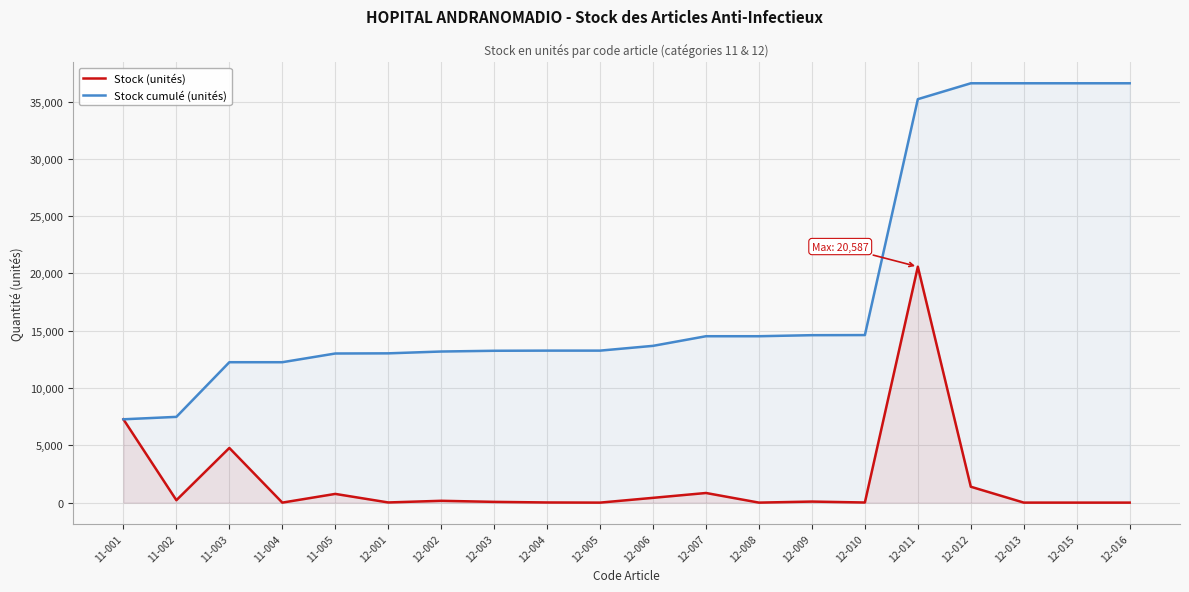

How many series are shown in this chart?

2